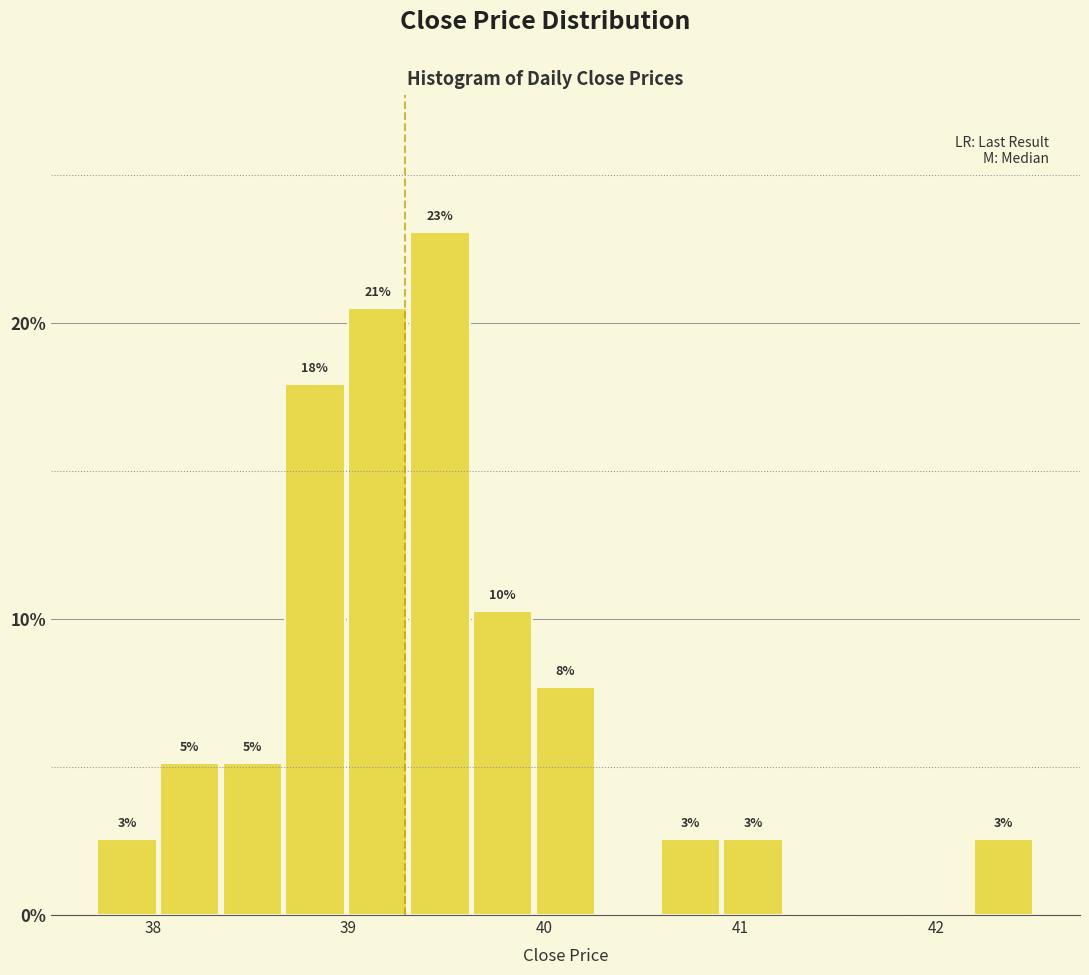

Read against the x-axis, roughly where is the centre of the tallest bar?

39.5